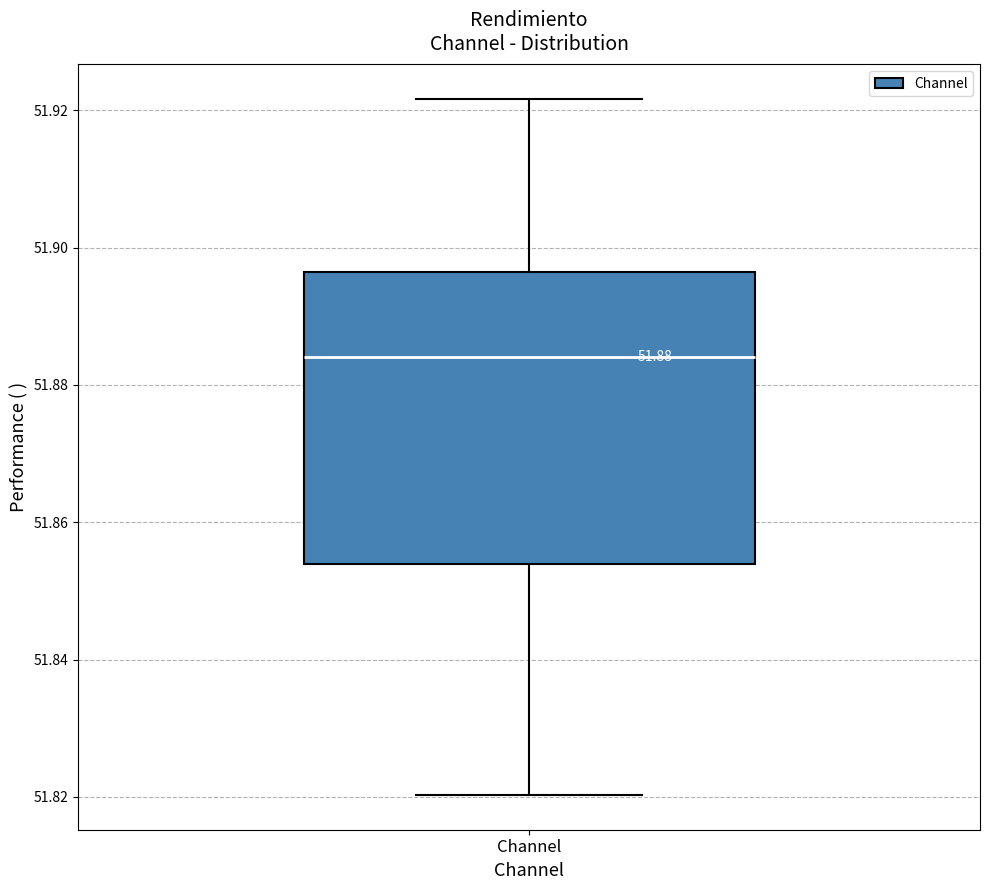

Read this box plot against the y-axis: the position of the median line, the range covered by the box, and the ends of both whiskers. The values are not printed on the chart, so give them approximately, as read against the axis.

median 51.884, box 51.854 to 51.896, whiskers 51.820 to 51.922